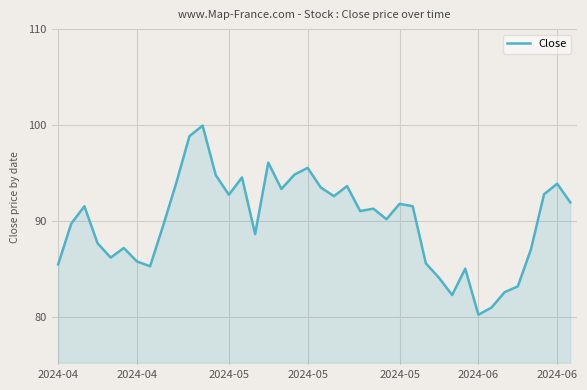

True or false: the data has more than 0 interior local peaks.

True